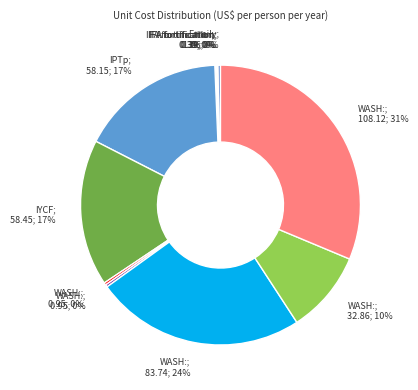

To the nearest percent, what is the difference between the largest and smallest slice percentages?

31%